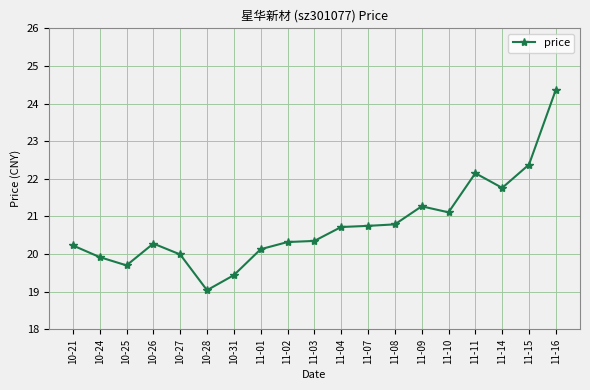

What position from the left is 11-14?

17